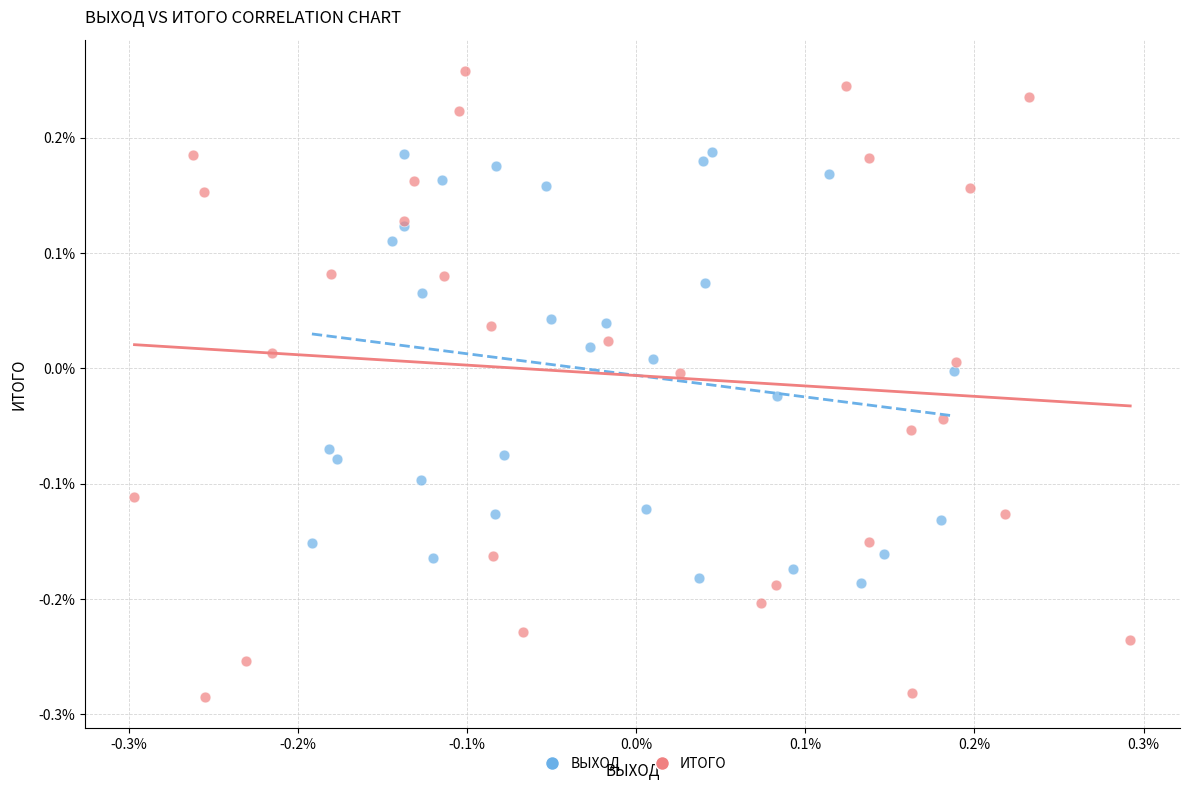

Which series reaches the minimum Y coordinate?

ИТОГО